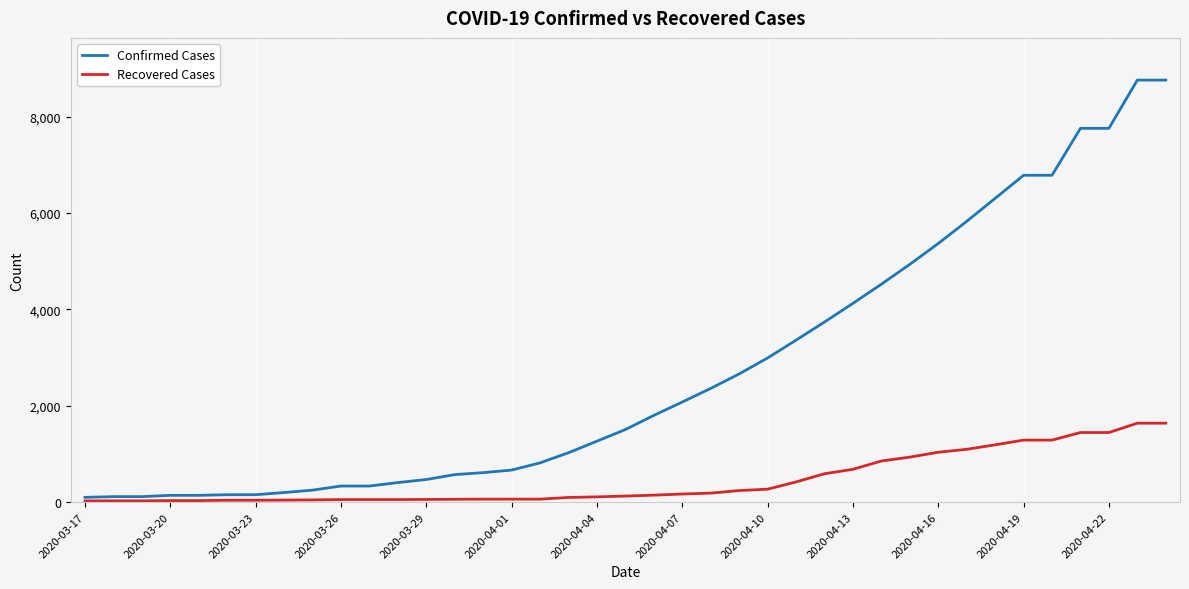

Which series has the largest total across all categories?

Confirmed Cases